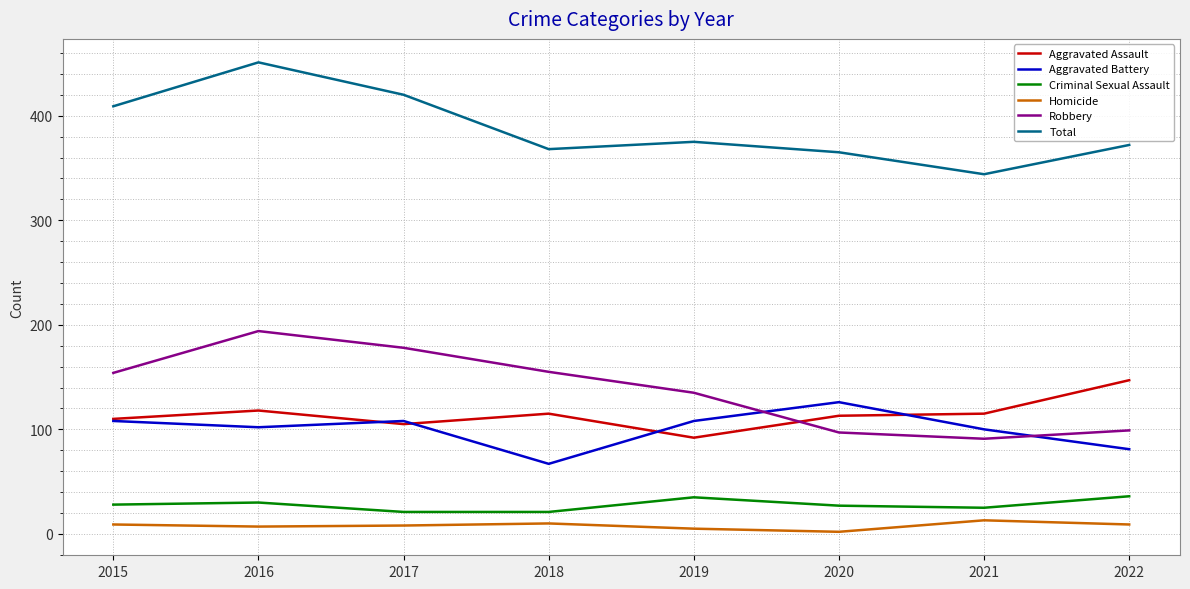

Which series ends up on top after the final intersection of Aggravated Battery and Robbery?

Robbery